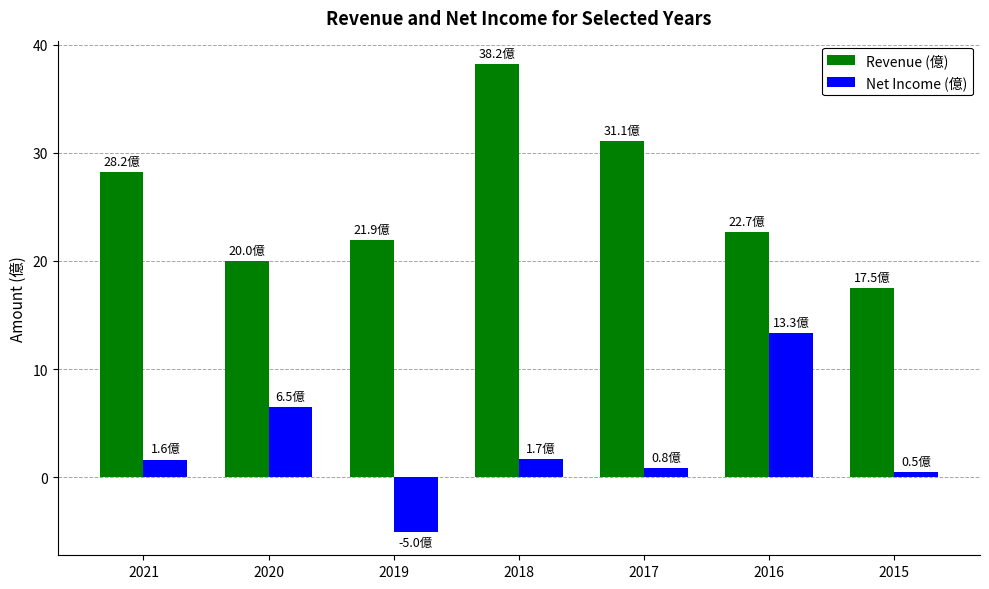

Is the value of Revenue (億) at 2021 greater than the value of Net Income (億) at 2018?

Yes